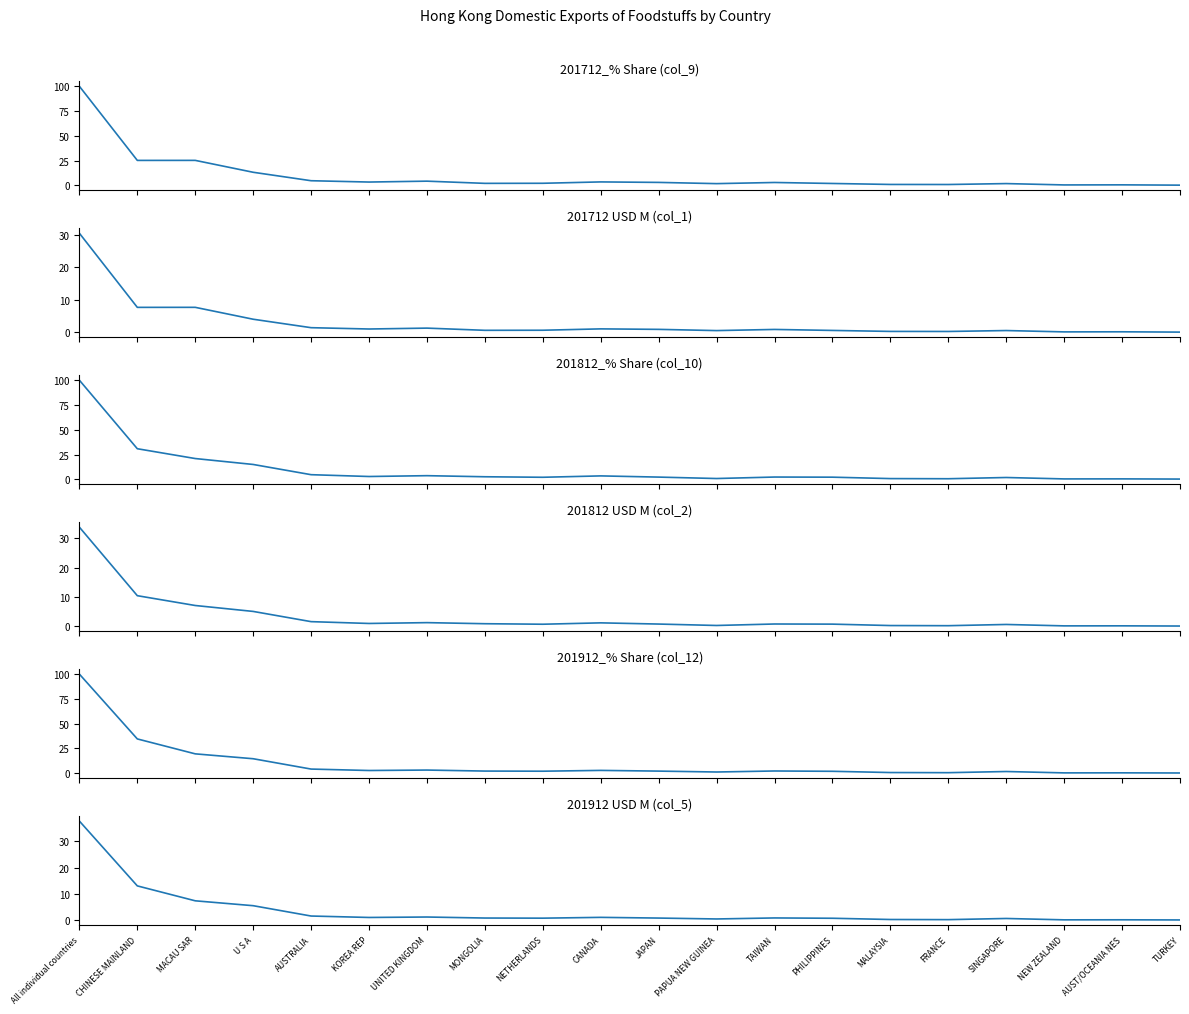

What is the difference between the highest and lowest values at UNITED KINGDOM?

3.0